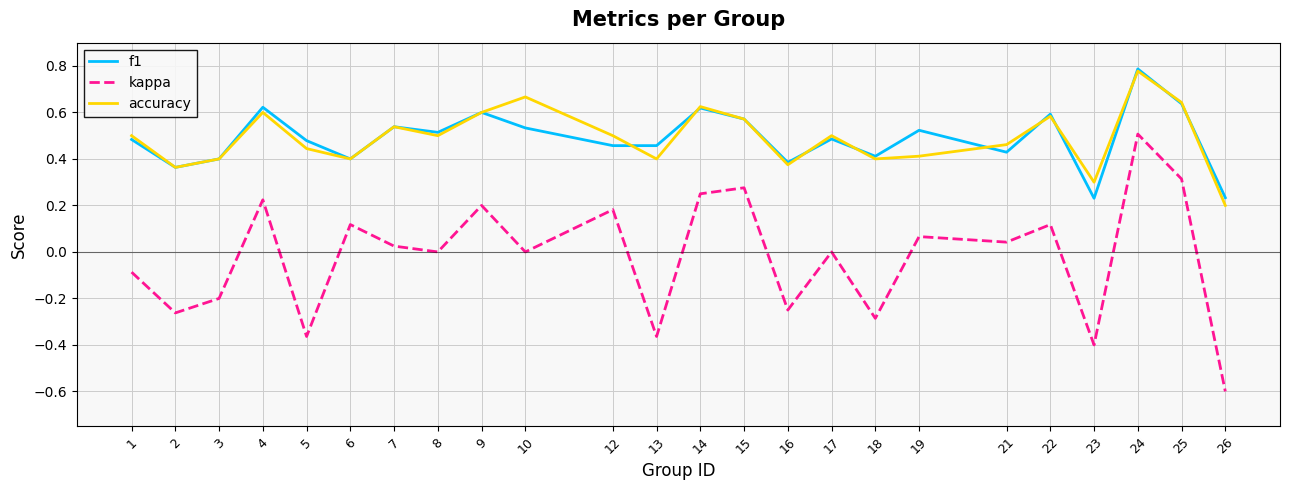

Between 5 and 8, which series saw the biggest shift?

kappa